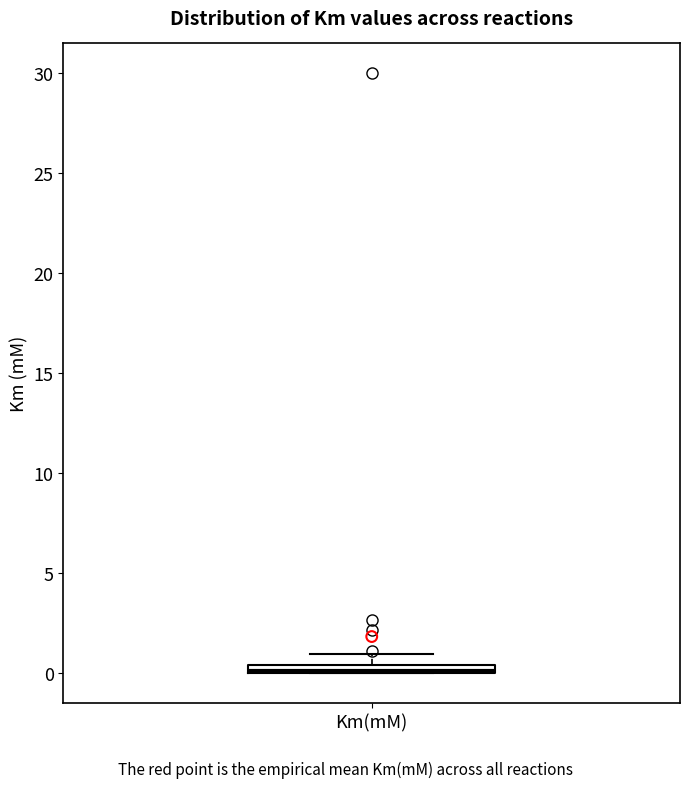

Where does the upper whisker of the box for Km(mM) end on the y-axis? The values are not printed on the chart, so give them approximately, as read against the axis.

1.0